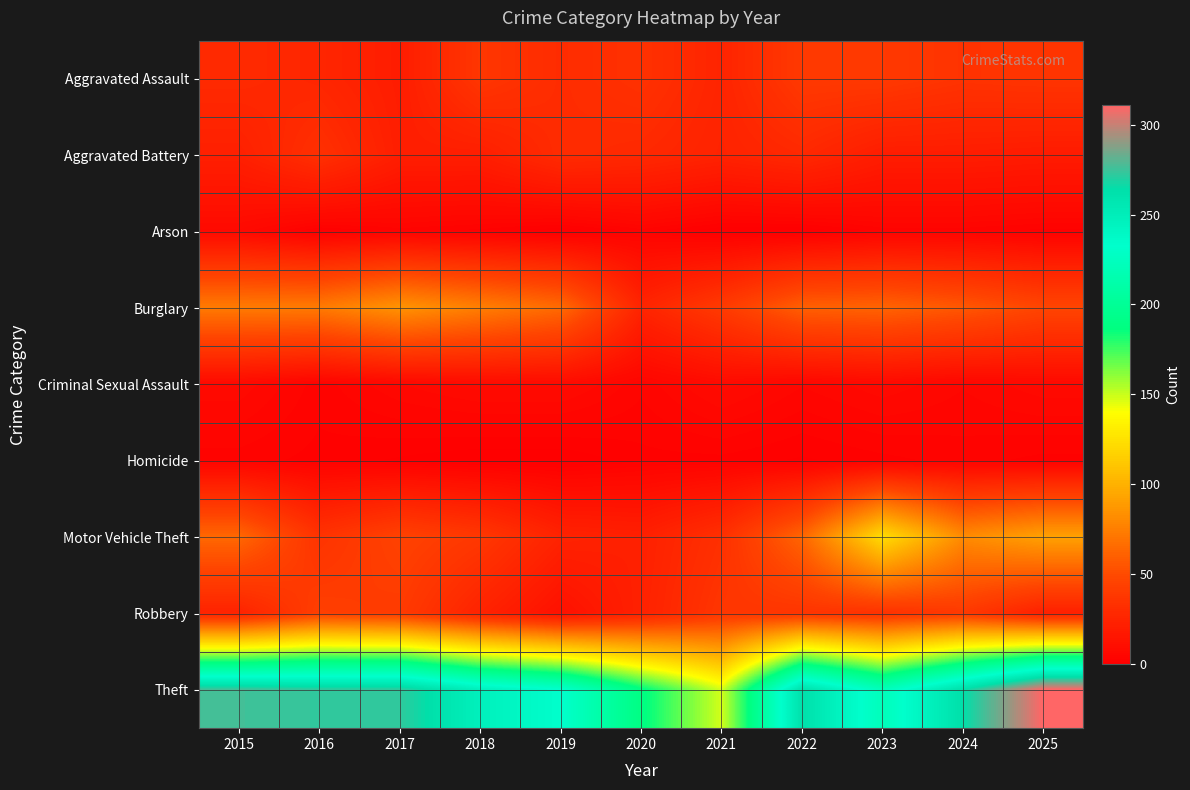

How many data points does each series have?

11